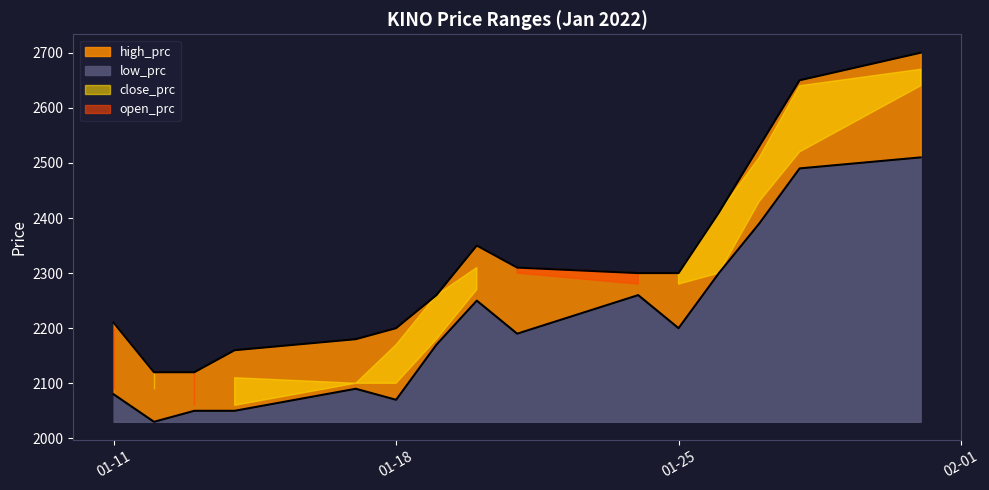

Which series has the largest range (max minus min)?

high_prc